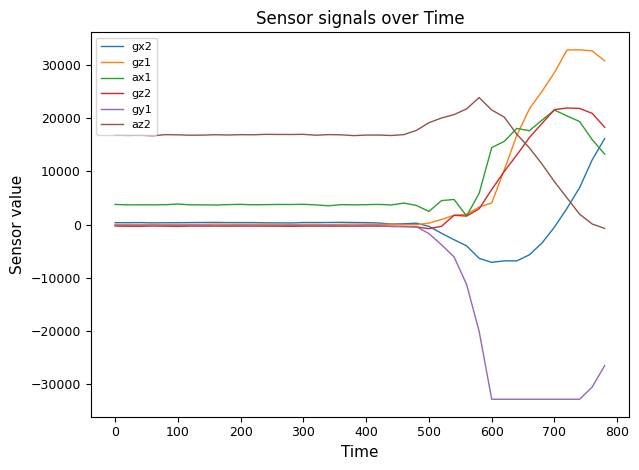

Which series has the largest total across all categories?

az2